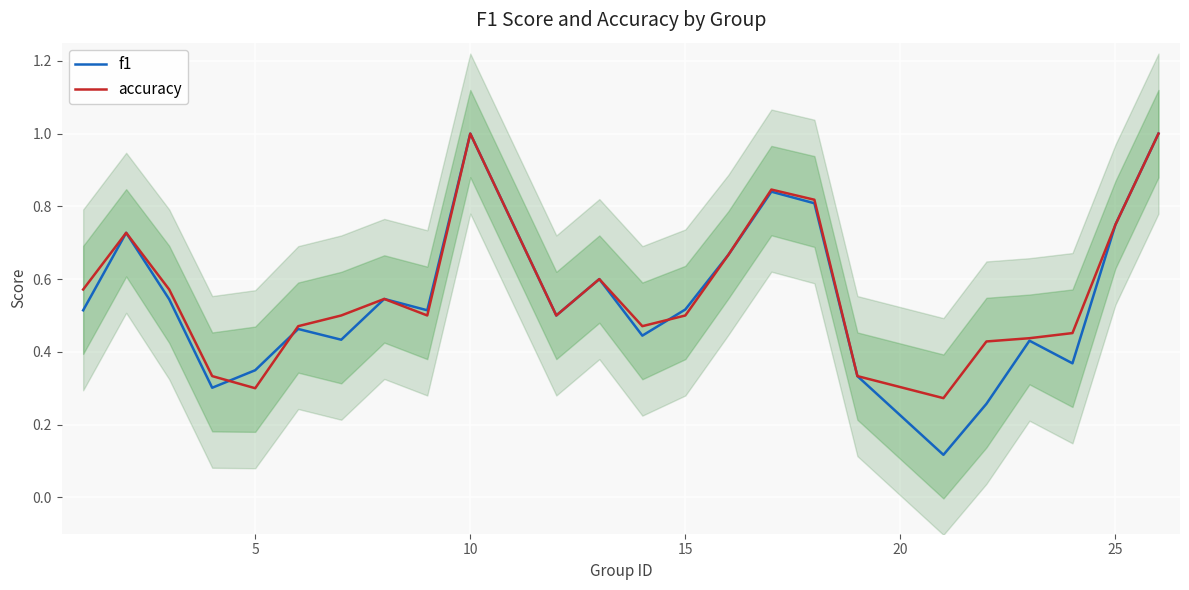

True or false: accuracy has a value of 0.5 at 15.

True